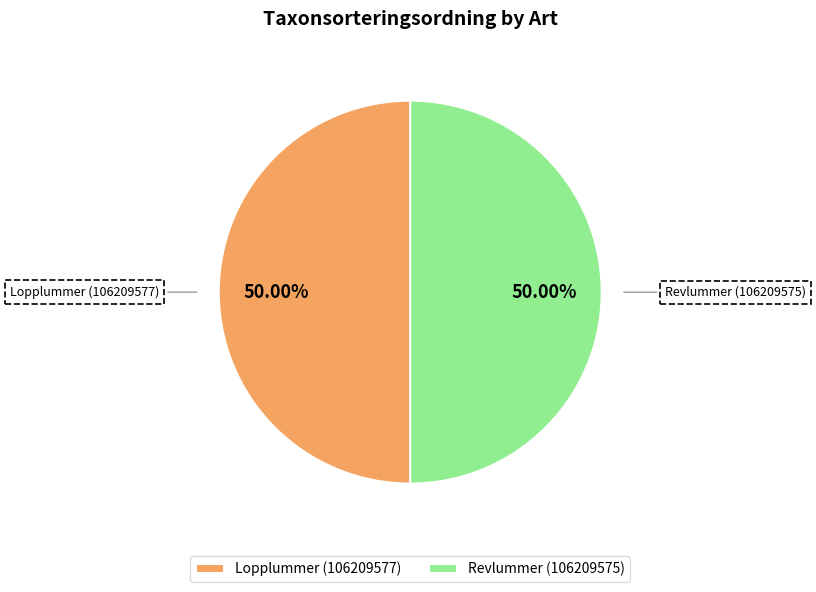

Do Revlummer (106209575) and Lopplummer (106209577) together represent more than half of the pie?

Yes